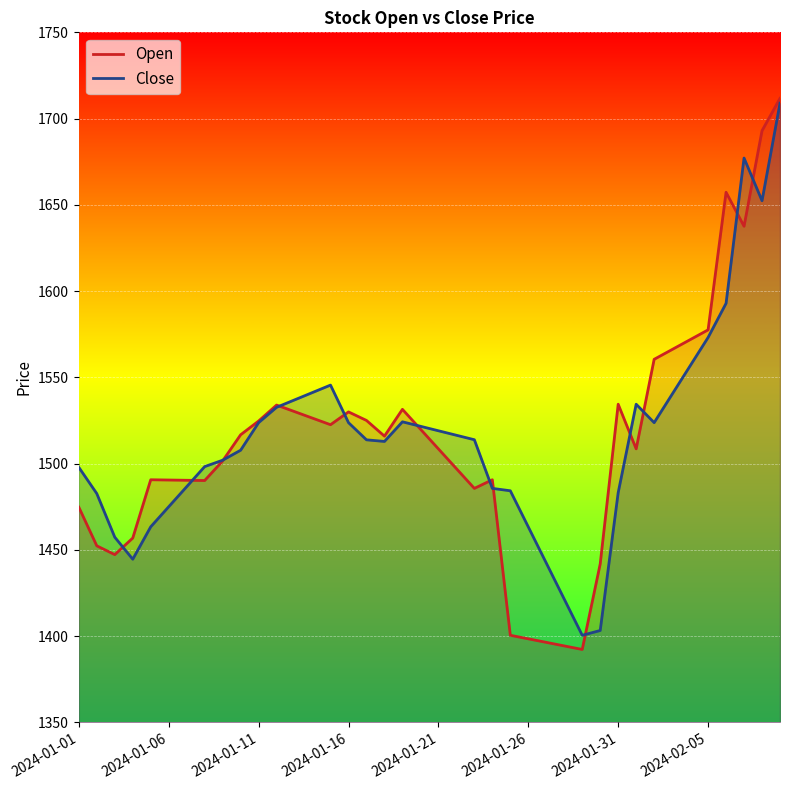

Rank the series by their maximum value, from lowest to highest.

Close, Open